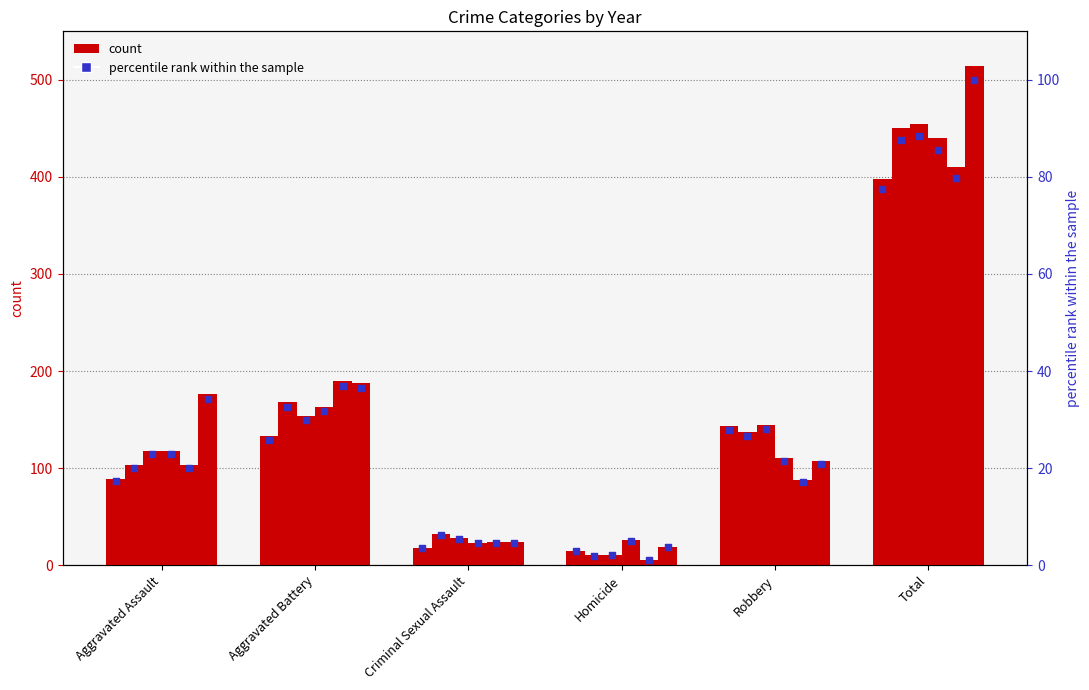

Between Homicide and Robbery, which is larger?

Robbery